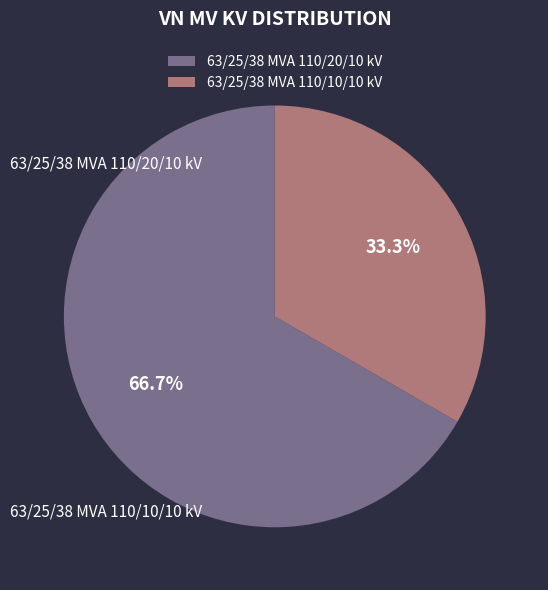

To the nearest percent, what percentage of the pie is 63/25/38 MVA 110/10/10 kV?

33%